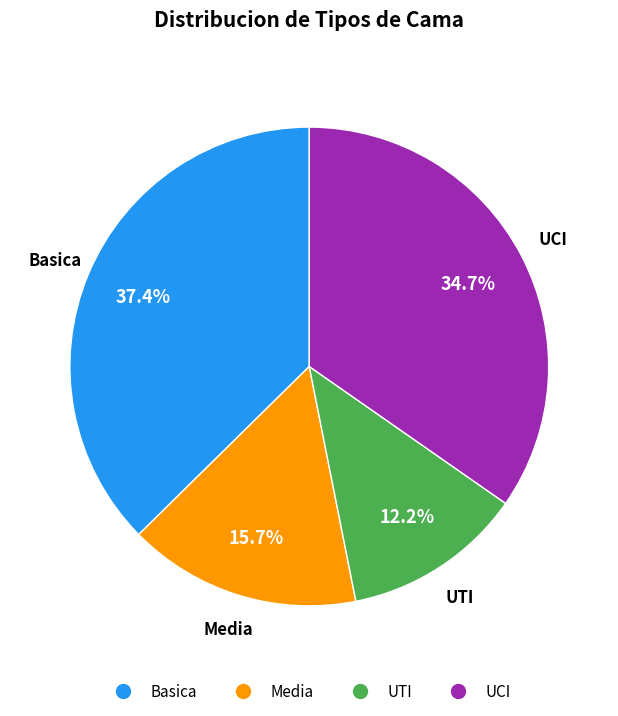

To the nearest percent, what percentage of the pie is Media?

16%